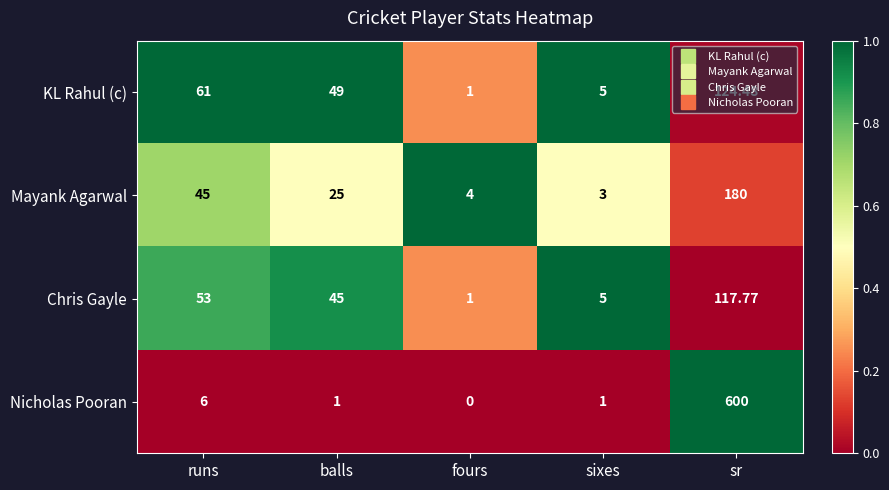

Between runs and sixes, which series saw the biggest shift?

KL Rahul (c)